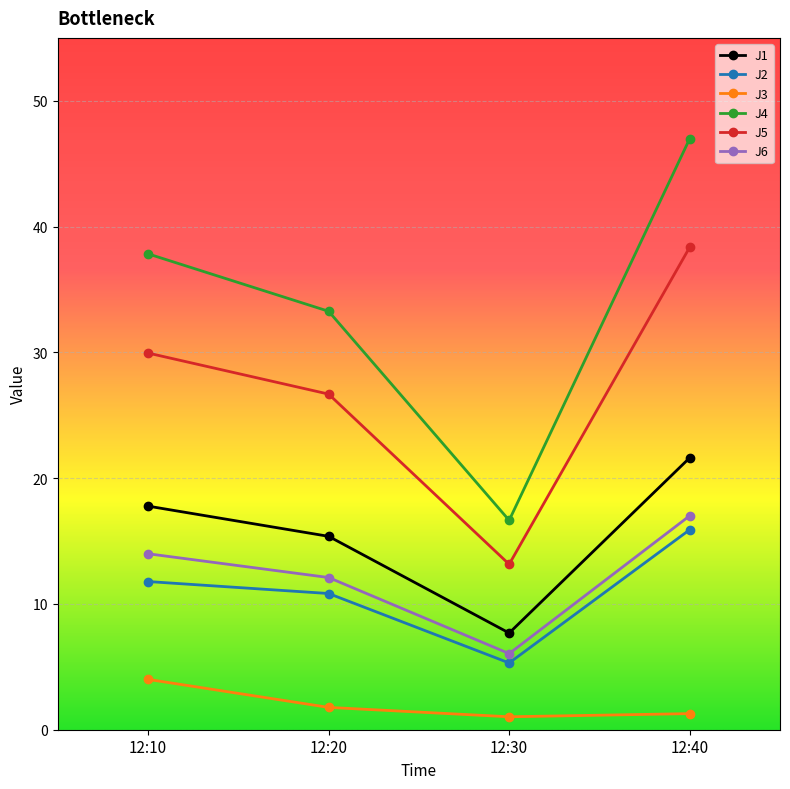

List the labels in order of J4 value, smallest first.

12:30, 12:20, 12:10, 12:40